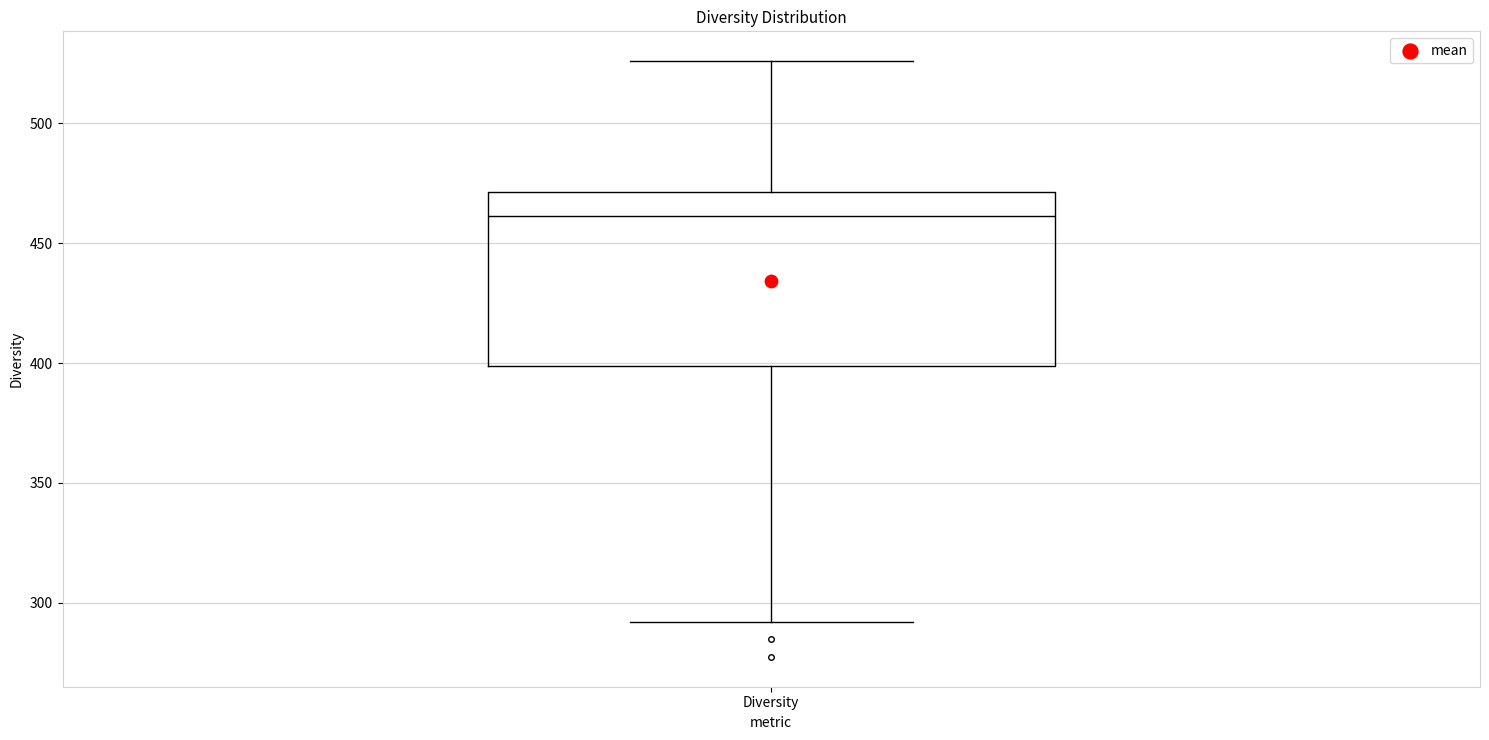

Transcribe this box plot: give where the median line is, the range the box spans, and where the two whiskers end, as read against the y-axis. The values are not printed on the chart, so give them approximately, as read against the axis.

median 460, box 400 to 470, whiskers 290 to 525